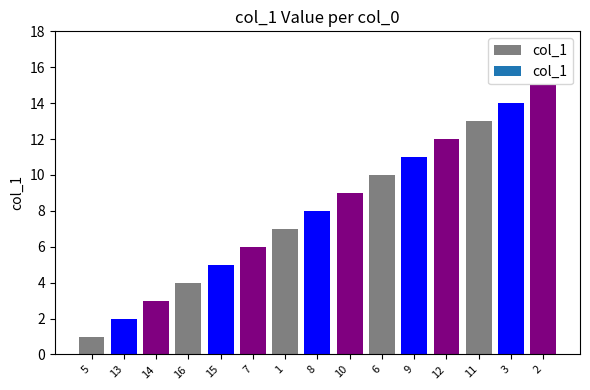

Does the chart contain stacked bars?

No